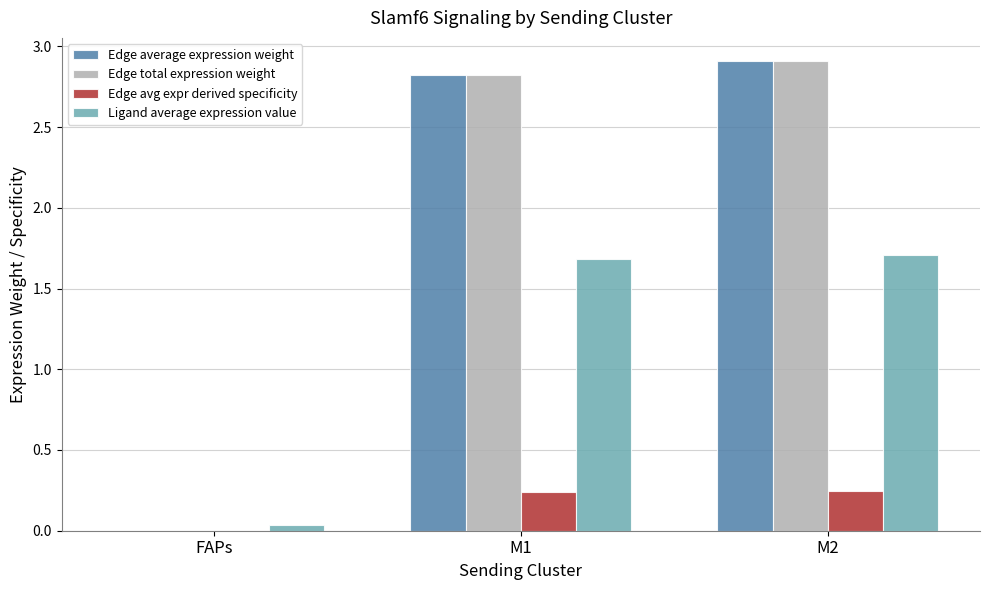

The Edge total expression weight series shows 2.9 at M2. True or false?

True